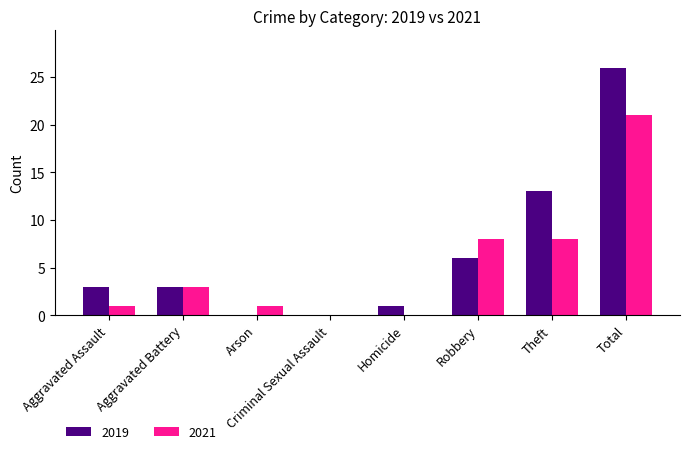

Which series changed the most between Homicide and Theft?

2019